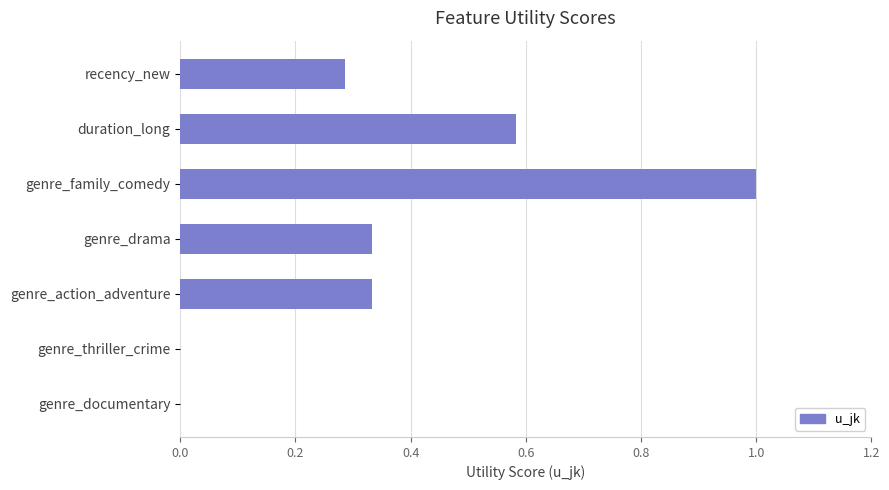

Are the bars horizontal?

Yes